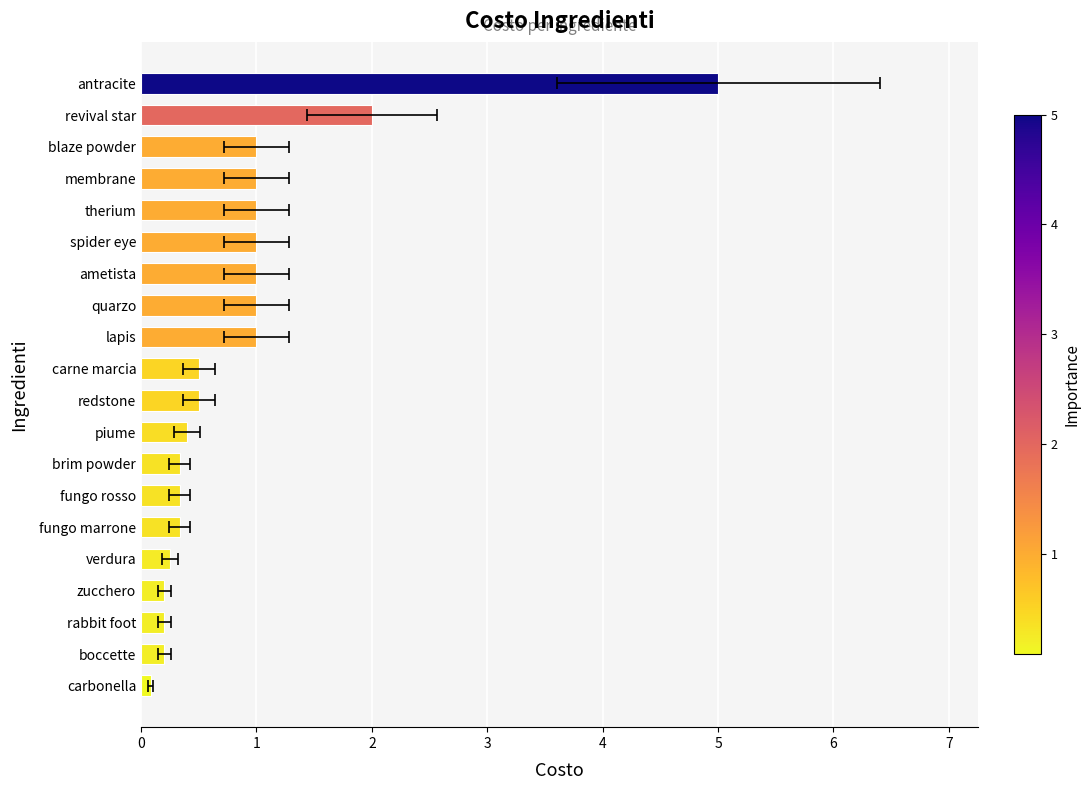

What is the difference between the values at 8 and 4?

0.2